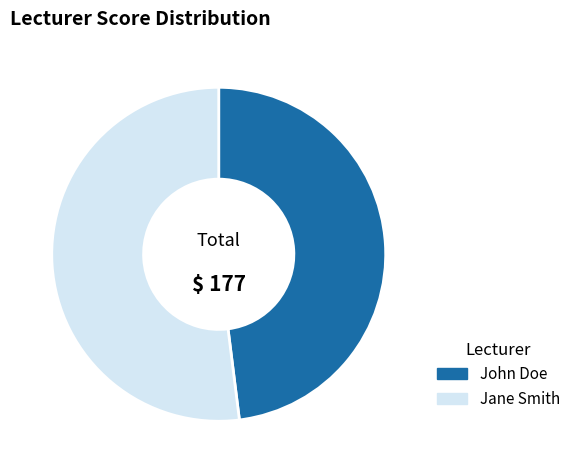

How many segments does this pie chart have?

2